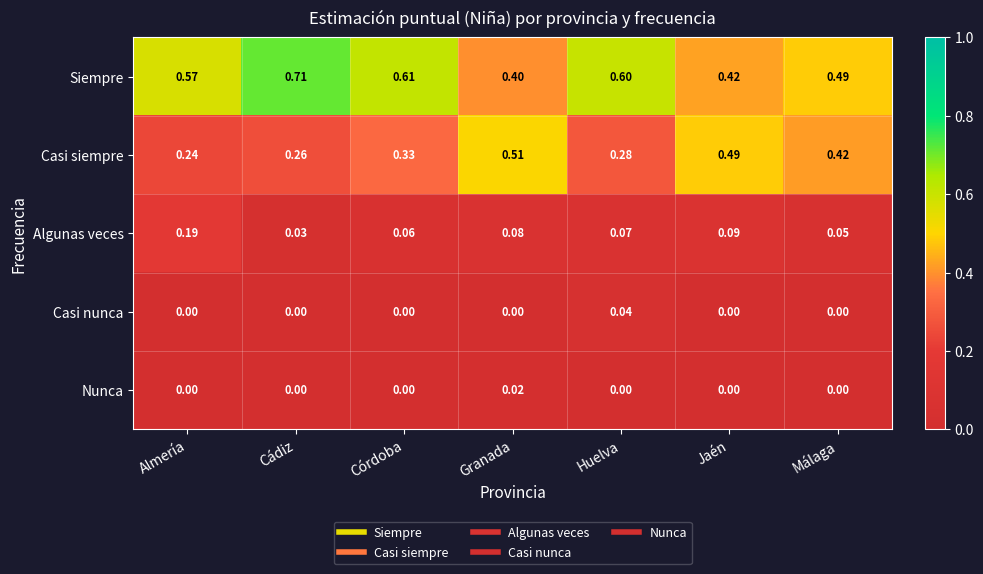

At Granada, list the series in order from largest to smallest.

Casi siempre, Siempre, Algunas veces, Nunca, Casi nunca